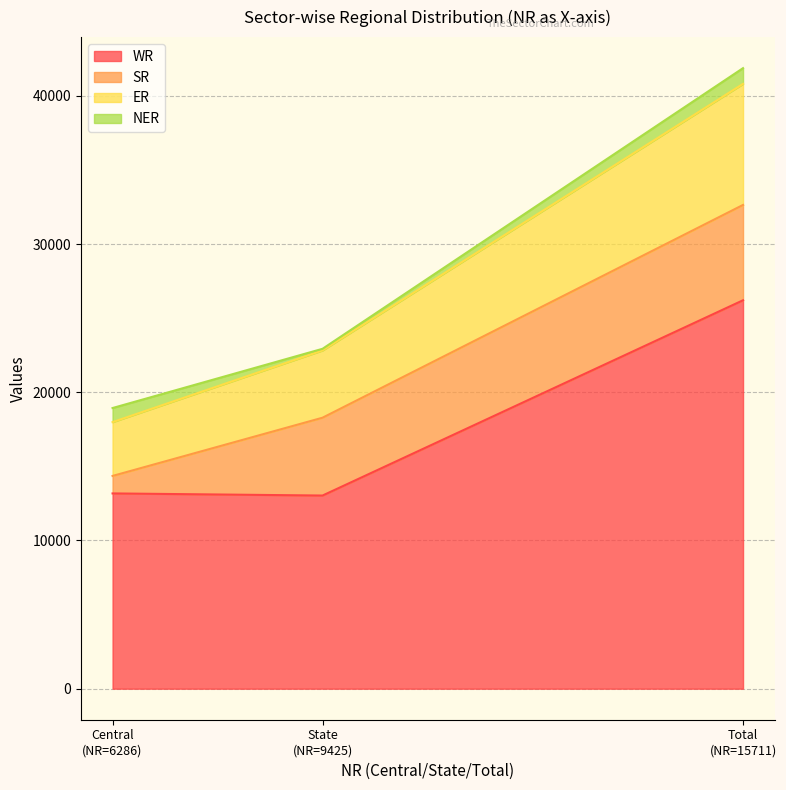

What is the minimum value for WR?

13031